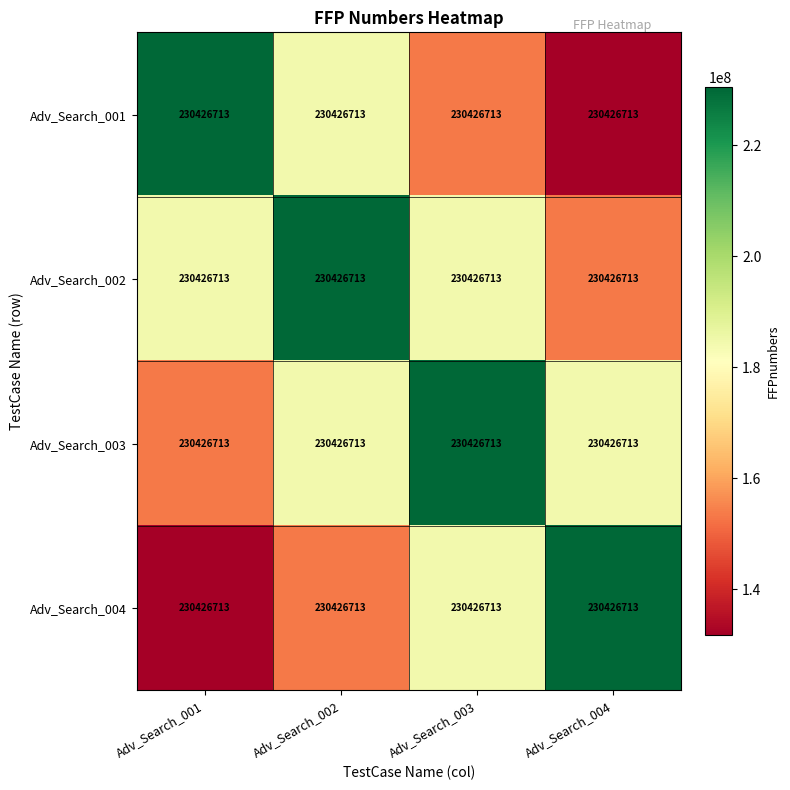

Which series changed the most between Adv_Search_001 and Adv_Search_002?

Adv_Search_001